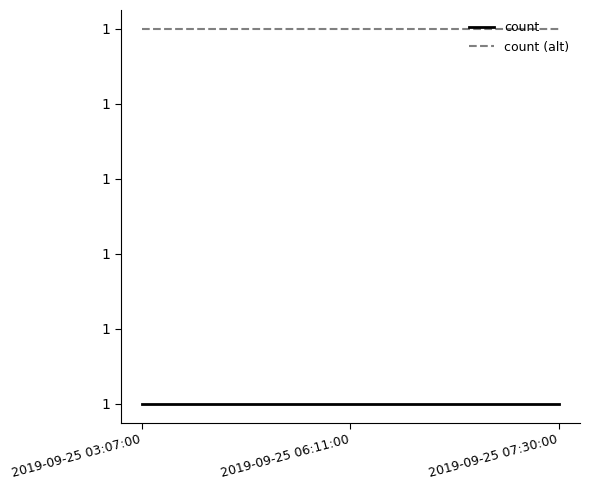

At which category is the sum across all series the highest?

2019-09-25 03:07:00